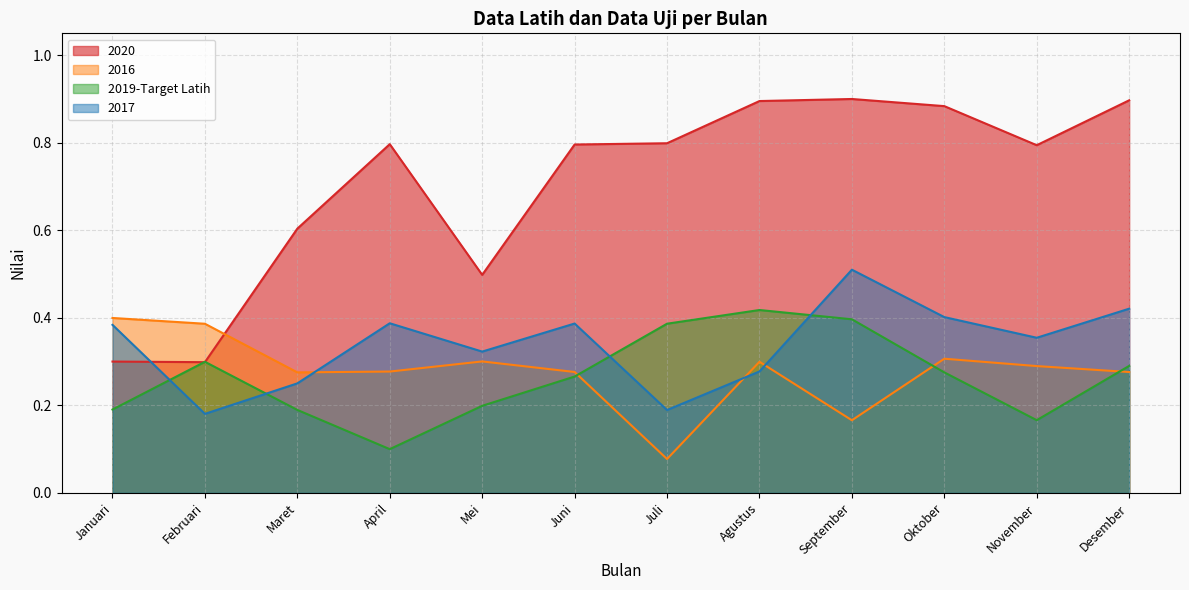

What is the sum of the 2016 values at Mei and April?

0.6